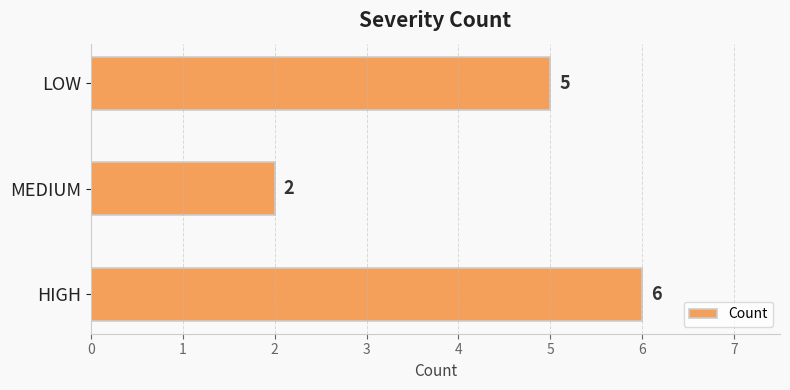

Reading top to bottom, transcribe all the data shown in this chart.

5	2	6